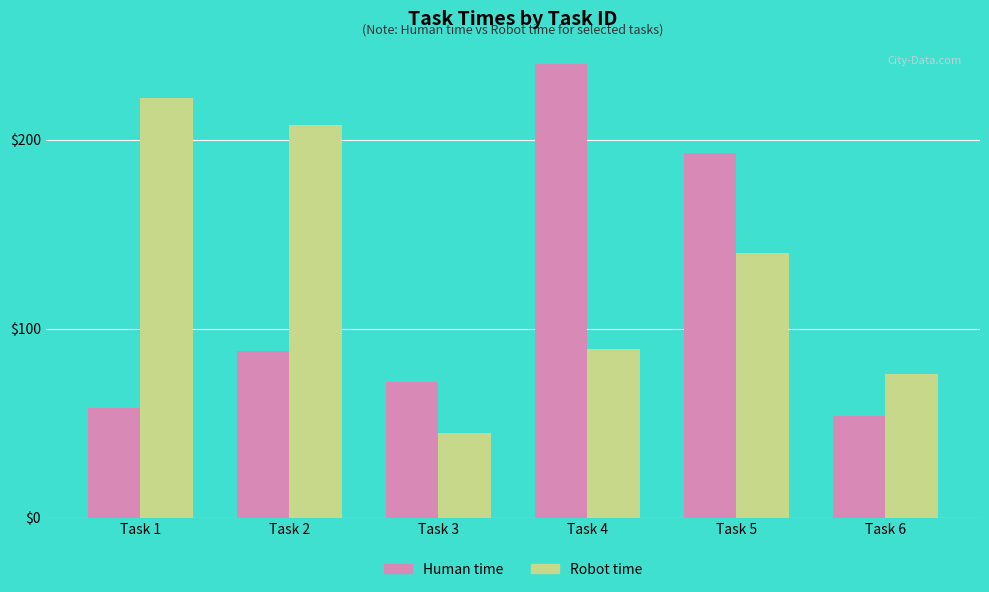

True or false: Human time has a value of 88 at Task 2.

True